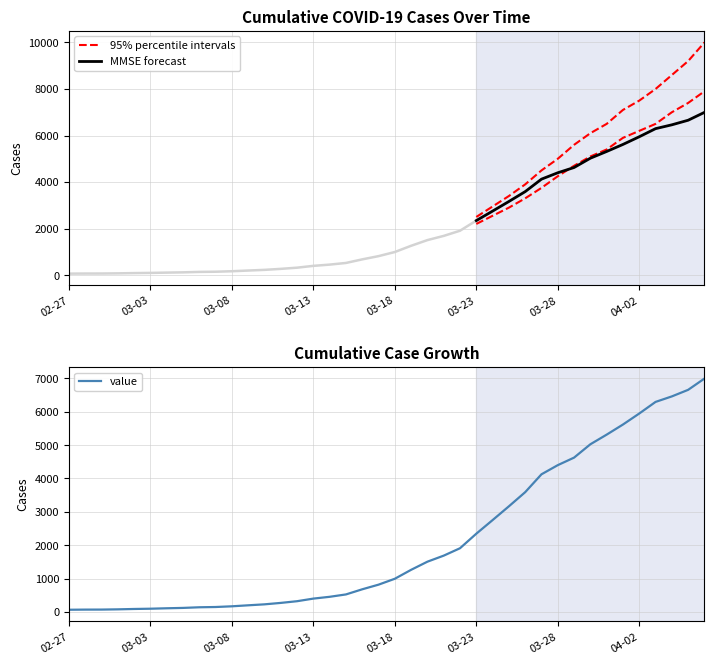

List the labels in order of value, smallest first.

2020-02-27, 2020-02-28, 2020-02-29, 2020-03-01, 2020-03-02, 2020-03-03, 2020-03-04, 2020-03-05, 2020-03-06, 2020-03-07, 2020-03-08, 2020-03-09, 2020-03-10, 2020-03-11, 2020-03-12, 2020-03-13, 2020-03-14, 2020-03-15, 2020-03-16, 2020-03-17, 2020-03-18, 2020-03-19, 2020-03-20, 2020-03-21, 2020-03-22, 2020-03-23, 2020-03-24, 2020-03-25, 2020-03-26, 2020-03-27, 2020-03-28, 2020-03-29, 2020-03-30, 2020-03-31, 2020-04-01, 2020-04-02, 2020-04-03, 2020-04-04, 2020-04-05, 2020-04-06